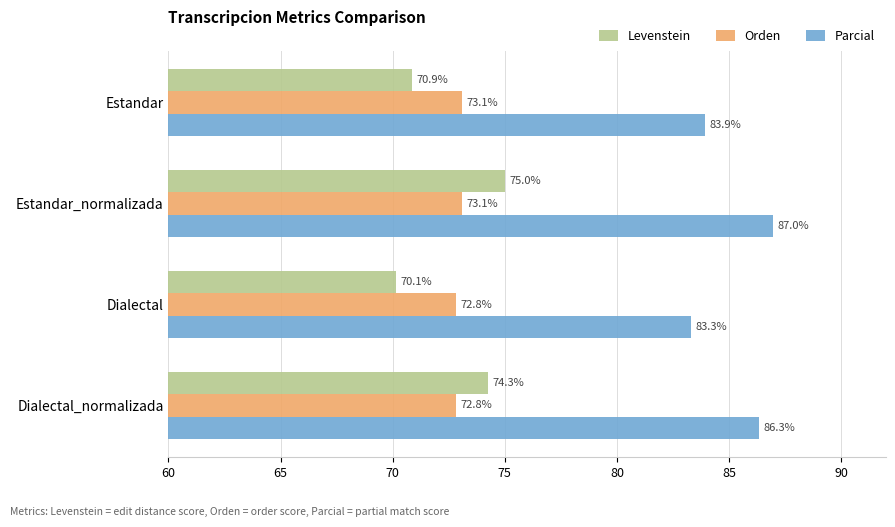

At which label is Parcial closest to 85?

Estandar